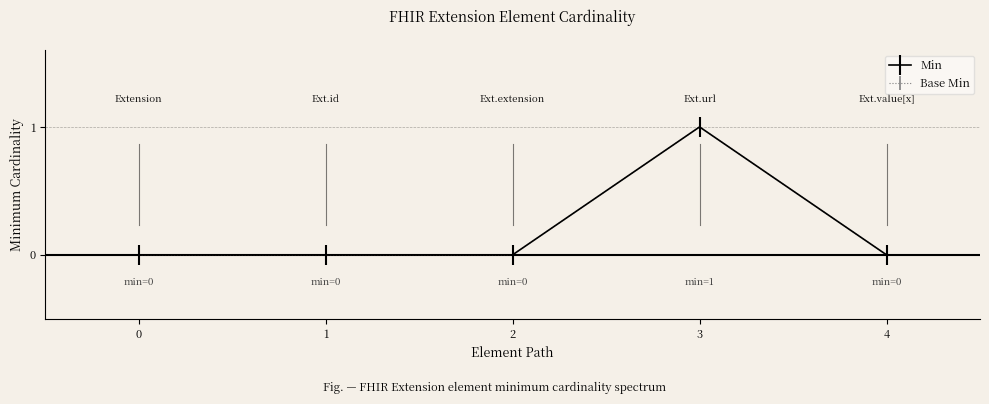

Does the chart have visible grid lines?

No